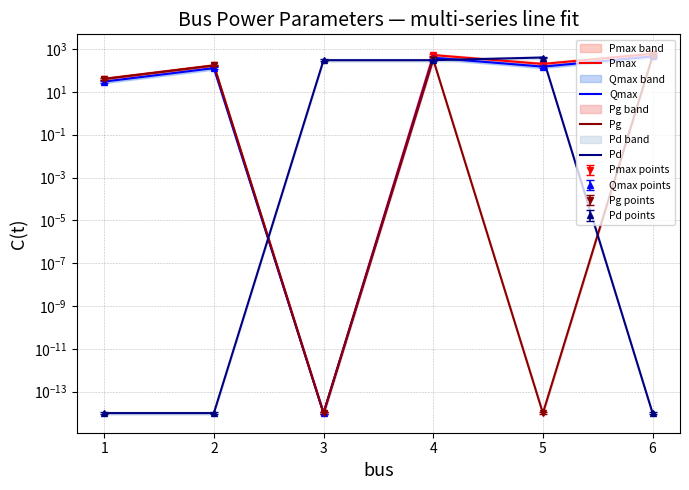

How many data points in Pmax are above 200?

2